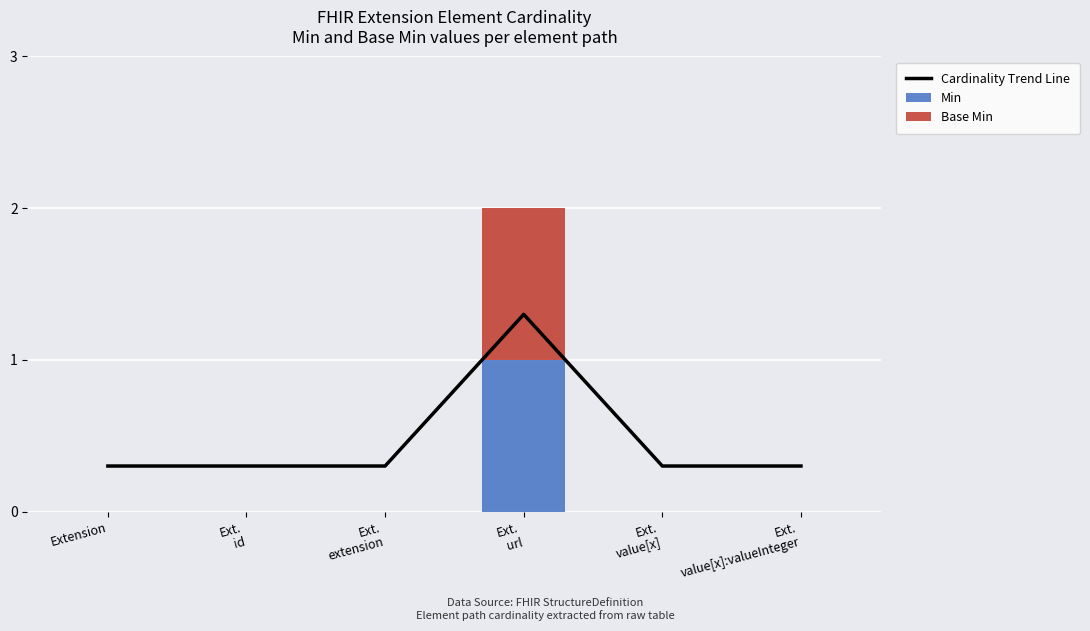

What are all the series names shown in the legend?

Cardinality Trend Line, Min, Base Min